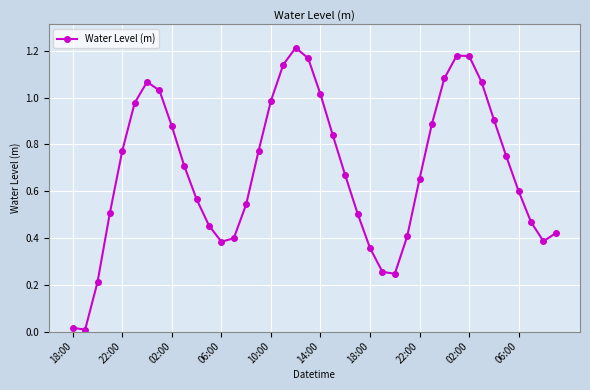

What is the sum of all values?

27.7